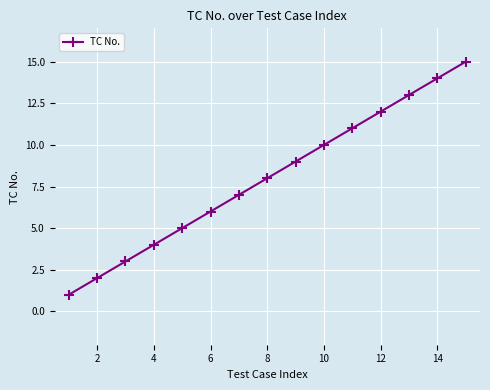

What is the smallest value displayed?

1